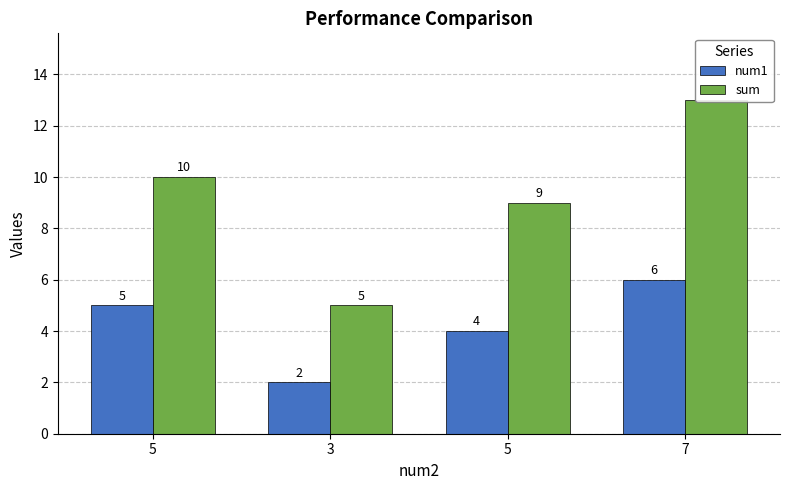

At which label is sum closest to 9?

5